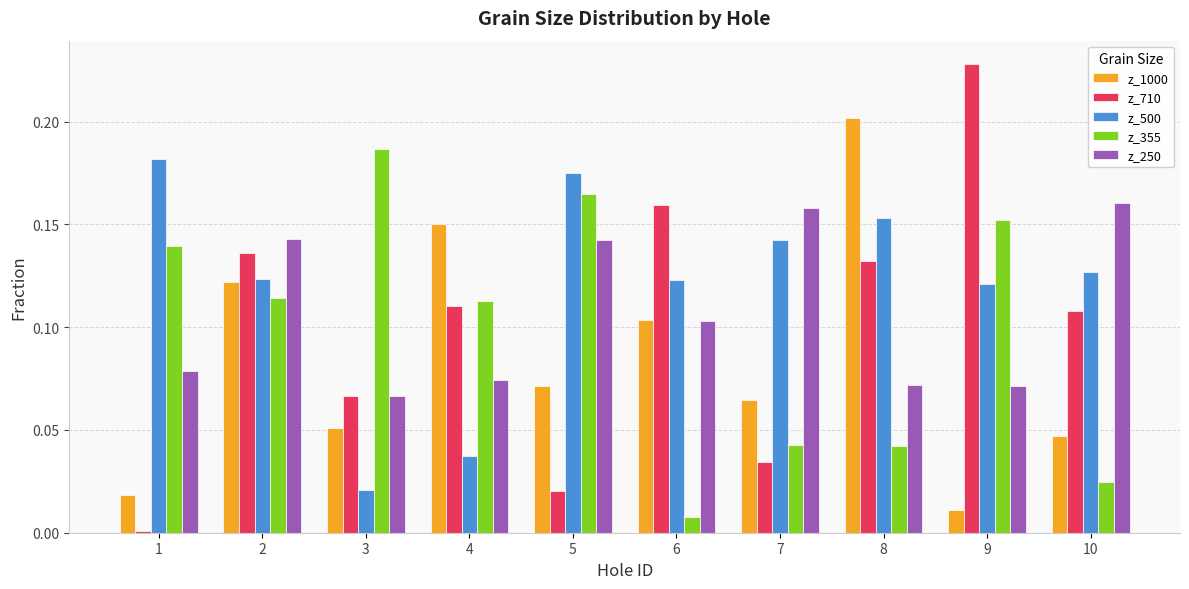

What is the total value across all series at 5?

0.6